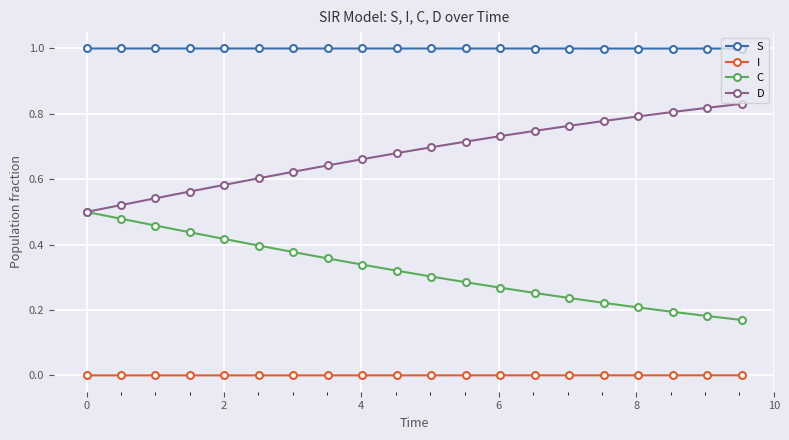

List the series in order of their peak value, lowest first.

I, C, D, S